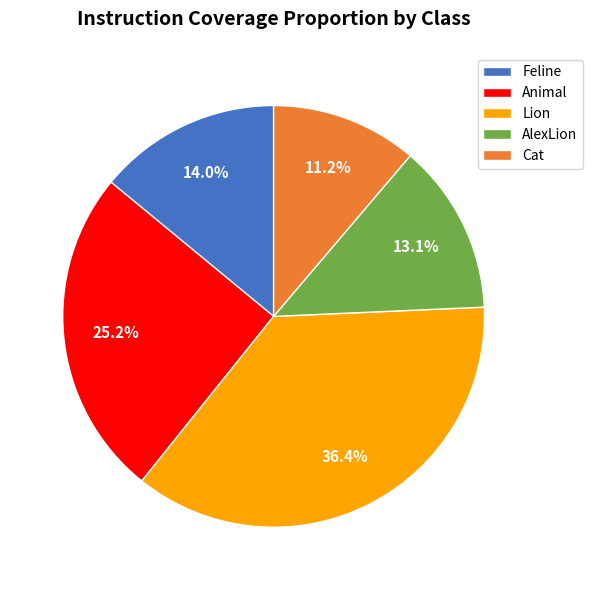

What percentage is the Feline slice, to the nearest percent?

14%